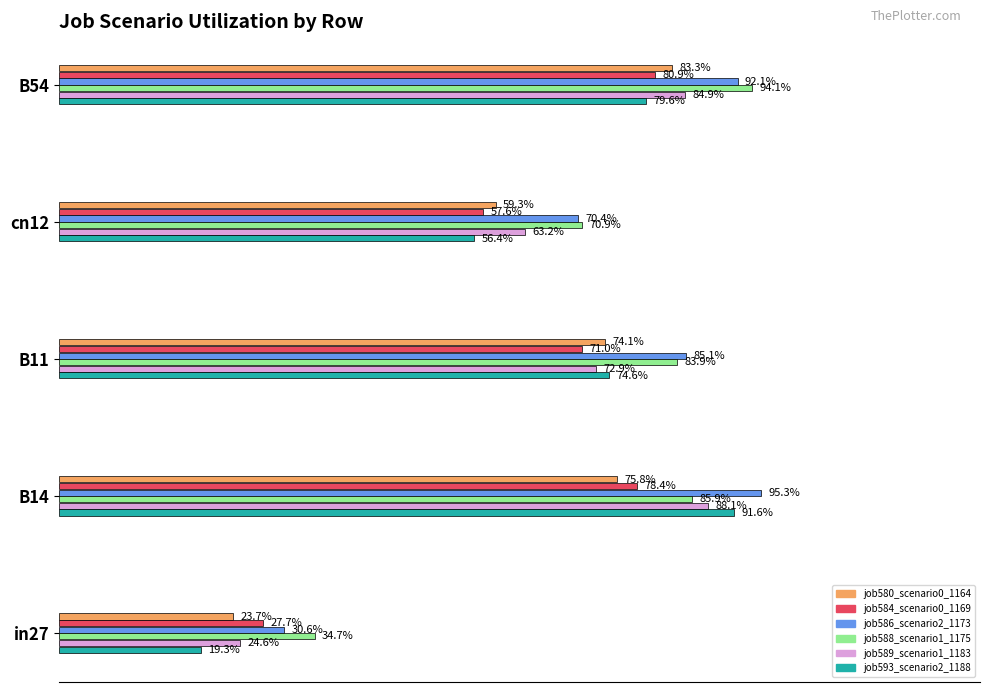

What are all the series names shown in the legend?

job580_scenario0_1164, job584_scenario0_1169, job586_scenario2_1173, job588_scenario1_1175, job589_scenario1_1183, job593_scenario2_1188